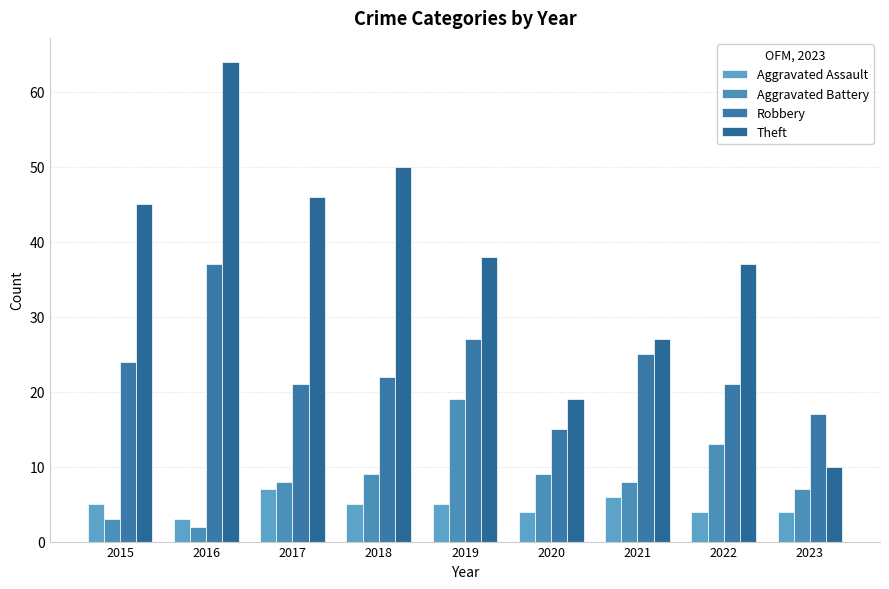

Rank the categories by Robbery value from lowest to highest.

2020, 2023, 2017, 2022, 2018, 2015, 2021, 2019, 2016